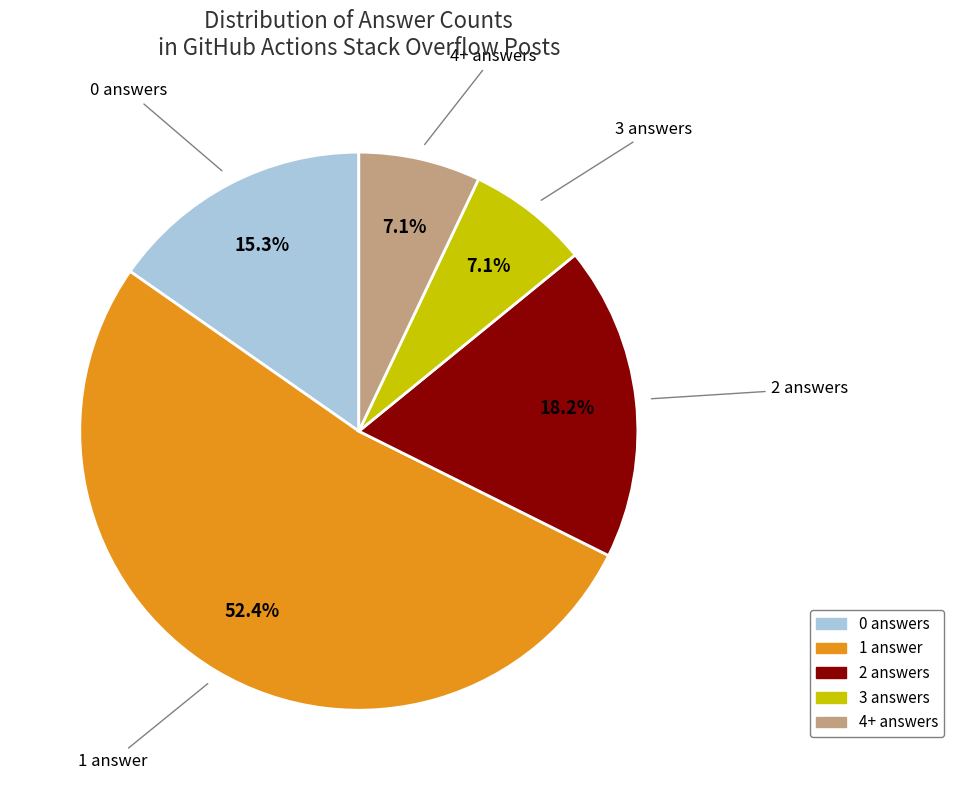

What is the ratio of the value at 2 answers to the value at 3 answers?

2.6